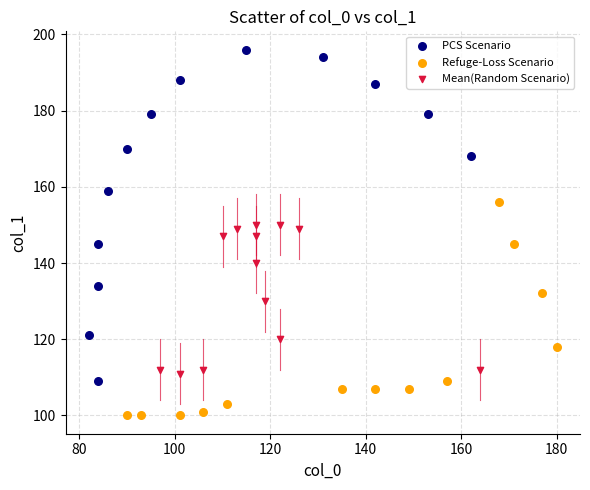

Which series has the largest Y range (max minus min)?

PCS Scenario